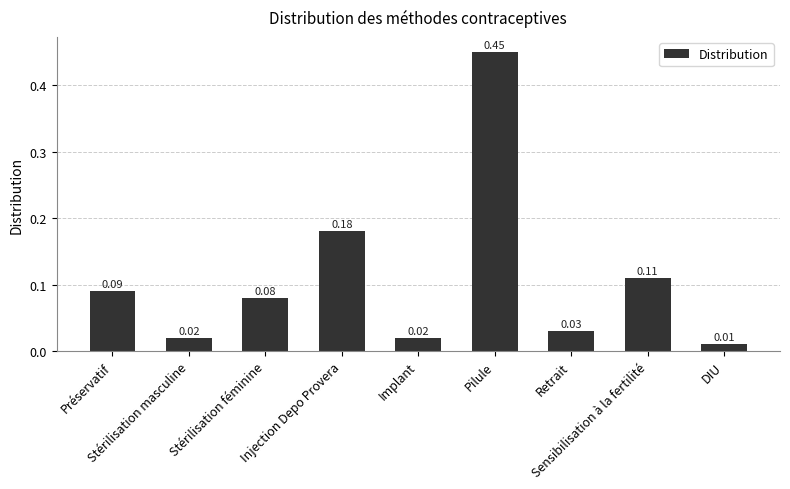

What is the difference between the maximum and minimum values?

0.4